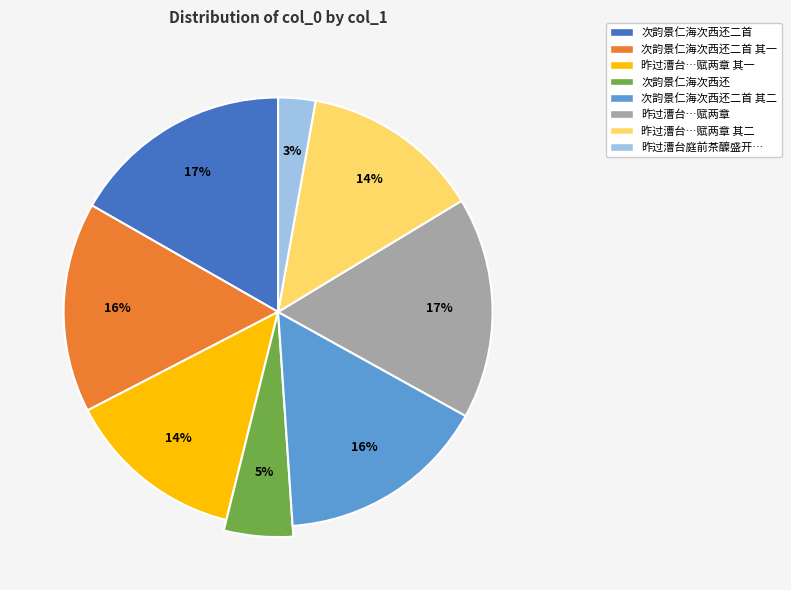

What is the change in value from 次韵景仁海次西还二首 其一 to 昨过漕台庭前茶醾盛开已而詹体仁海棠和章及?

-868975